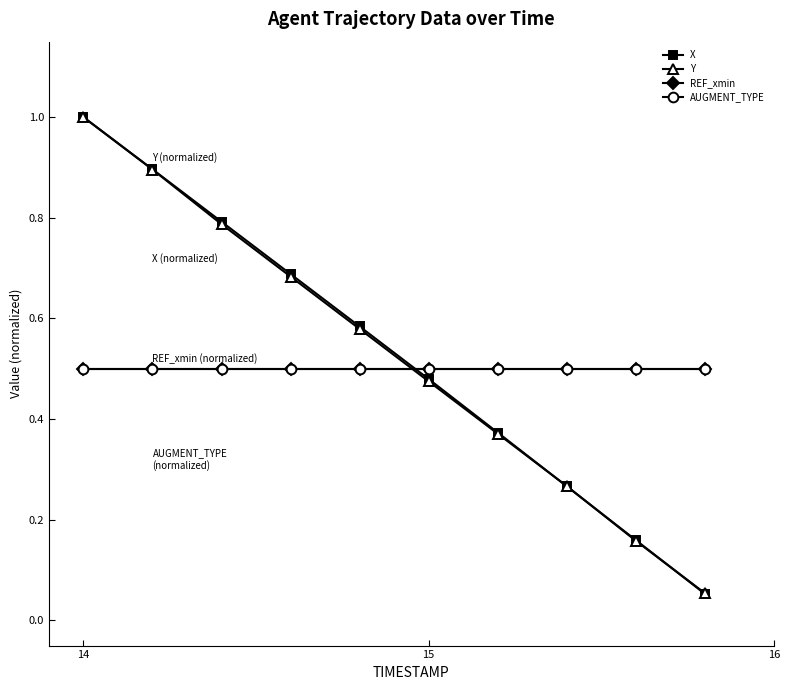

Which series has the largest range (max minus min)?

X